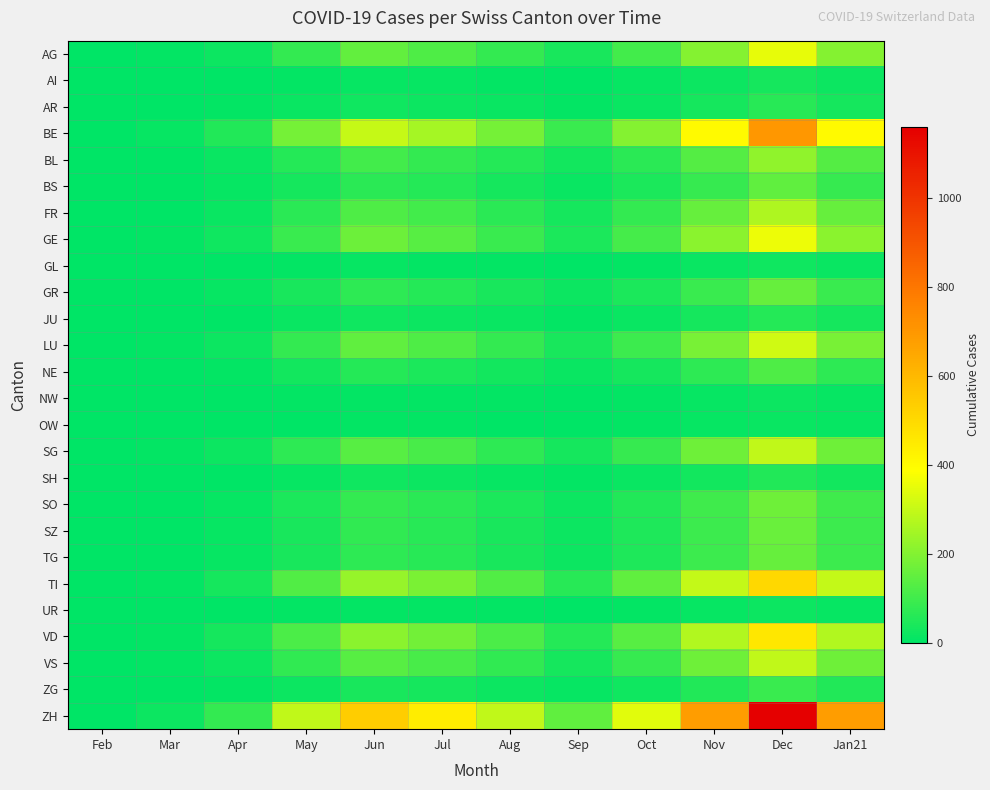

Reading right to left, extract all data points from this chart.

AG: Jan21=200	Dec=350	Nov=200	Oct=100	Sep=40	Aug=80	Jul=120	Jun=150	May=80	Apr=20	Mar=5	Feb=0
AI: Jan21=20	Dec=35	Nov=20	Oct=10	Sep=4	Aug=8	Jul=10	Jun=12	May=8	Apr=3	Mar=1	Feb=0
AR: Jan21=35	Dec=60	Nov=35	Oct=18	Sep=8	Aug=15	Jul=20	Jun=25	May=15	Apr=5	Mar=2	Feb=0
BE: Jan21=400	Dec=700	Nov=400	Oct=200	Sep=90	Aug=180	Jul=250	Jun=300	May=180	Apr=50	Mar=10	Feb=0
BL: Jan21=130	Dec=220	Nov=130	Oct=65	Sep=28	Aug=55	Jul=80	Jun=100	May=55	Apr=15	Mar=4	Feb=0
BS: Jan21=85	Dec=145	Nov=85	Oct=42	Sep=18	Aug=35	Jul=55	Jun=65	May=35	Apr=10	Mar=3	Feb=0
FR: Jan21=155	Dec=265	Nov=155	Oct=78	Sep=33	Aug=65	Jul=100	Jun=120	May=65	Apr=18	Mar=4	Feb=0
GE: Jan21=210	Dec=360	Nov=210	Oct=105	Sep=45	Aug=90	Jul=135	Jun=165	May=90	Apr=25	Mar=6	Feb=0
GL: Jan21=14	Dec=24	Nov=14	Oct=7	Sep=3	Aug=6	Jul=8	Jun=10	May=6	Apr=2	Mar=1	Feb=0
GR: Jan21=90	Dec=155	Nov=90	Oct=45	Sep=19	Aug=38	Jul=58	Jun=70	May=38	Apr=10	Mar=3	Feb=0
JU: Jan21=34	Dec=58	Nov=34	Oct=17	Sep=7	Aug=14	Jul=22	Jun=26	May=14	Apr=4	Mar=1	Feb=0
LU: Jan21=183	Dec=313	Nov=183	Oct=92	Sep=39	Aug=78	Jul=120	Jun=145	May=78	Apr=22	Mar=5	Feb=0
NE: Jan21=72	Dec=122	Nov=72	Oct=36	Sep=15	Aug=30	Jul=45	Jun=55	May=30	Apr=8	Mar=2	Feb=0
NW: Jan21=12	Dec=20	Nov=12	Oct=6	Sep=2	Aug=5	Jul=7	Jun=9	May=5	Apr=2	Mar=0	Feb=0
OW: Jan21=10	Dec=17	Nov=10	Oct=5	Sep=2	Aug=4	Jul=6	Jun=8	May=4	Apr=2	Mar=0	Feb=0
SG: Jan21=170	Dec=290	Nov=170	Oct=85	Sep=36	Aug=72	Jul=110	Jun=133	May=72	Apr=20	Mar=5	Feb=0
SH: Jan21=30	Dec=52	Nov=30	Oct=15	Sep=6	Aug=13	Jul=20	Jun=24	May=13	Apr=4	Mar=1	Feb=0
SO: Jan21=99	Dec=169	Nov=99	Oct=50	Sep=21	Aug=42	Jul=65	Jun=78	May=42	Apr=12	Mar=3	Feb=0
SZ: Jan21=94	Dec=161	Nov=94	Oct=47	Sep=20	Aug=40	Jul=62	Jun=74	May=40	Apr=11	Mar=3	Feb=0
TG: Jan21=93	Dec=158	Nov=93	Oct=46	Sep=20	Aug=39	Jul=60	Jun=72	May=39	Apr=11	Mar=3	Feb=0
TI: Jan21=295	Dec=505	Nov=295	Oct=148	Sep=63	Aug=125	Jul=190	Jun=230	May=125	Apr=35	Mar=8	Feb=0
UR: Jan21=11	Dec=19	Nov=11	Oct=5	Sep=2	Aug=5	Jul=7	Jun=8	May=5	Apr=2	Mar=0	Feb=0
VD: Jan21=270	Dec=460	Nov=270	Oct=135	Sep=57	Aug=115	Jul=175	Jun=212	May=115	Apr=32	Mar=8	Feb=0
VS: Jan21=171	Dec=293	Nov=171	Oct=86	Sep=36	Aug=73	Jul=111	Jun=135	May=73	Apr=20	Mar=5	Feb=0
ZG: Jan21=52	Dec=88	Nov=52	Oct=26	Sep=11	Aug=22	Jul=33	Jun=40	May=22	Apr=6	Mar=2	Feb=0
ZH: Jan21=680	Dec=1160	Nov=680	Oct=340	Sep=145	Aug=290	Jul=440	Jun=535	May=290	Apr=80	Mar=20	Feb=0